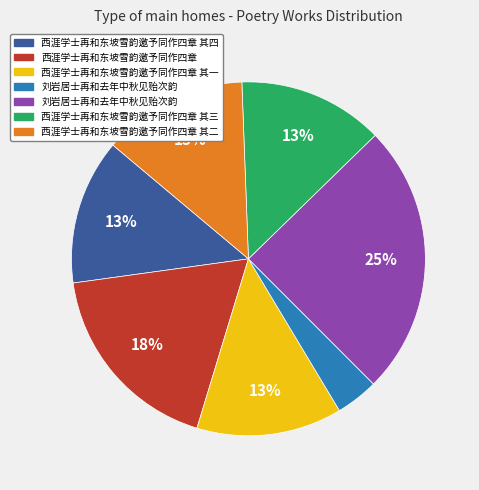

Does any single category account for the majority?

No